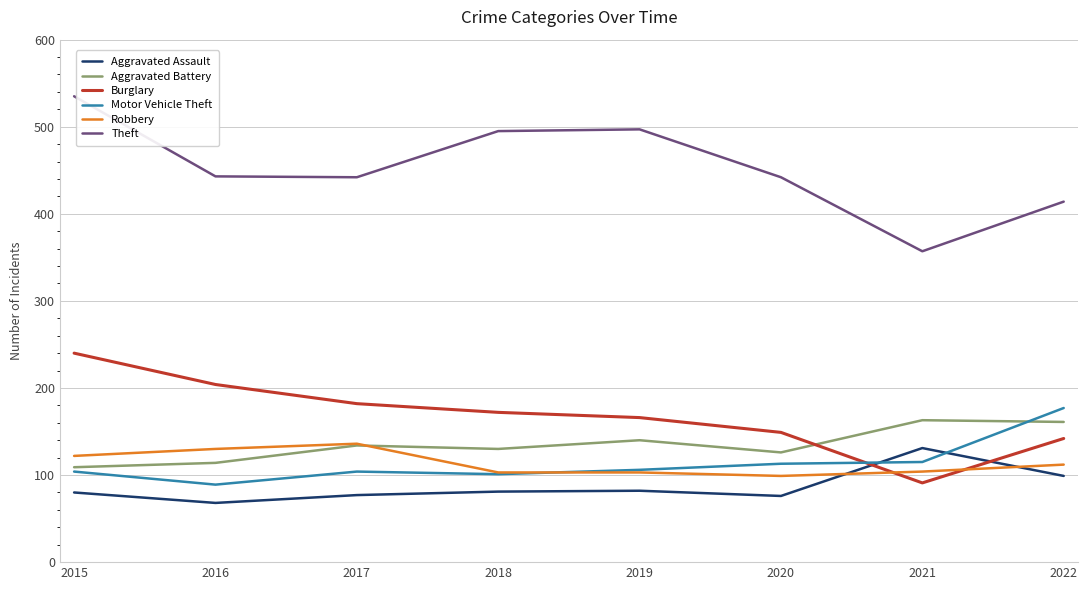

Which series has the largest total across all categories?

Theft